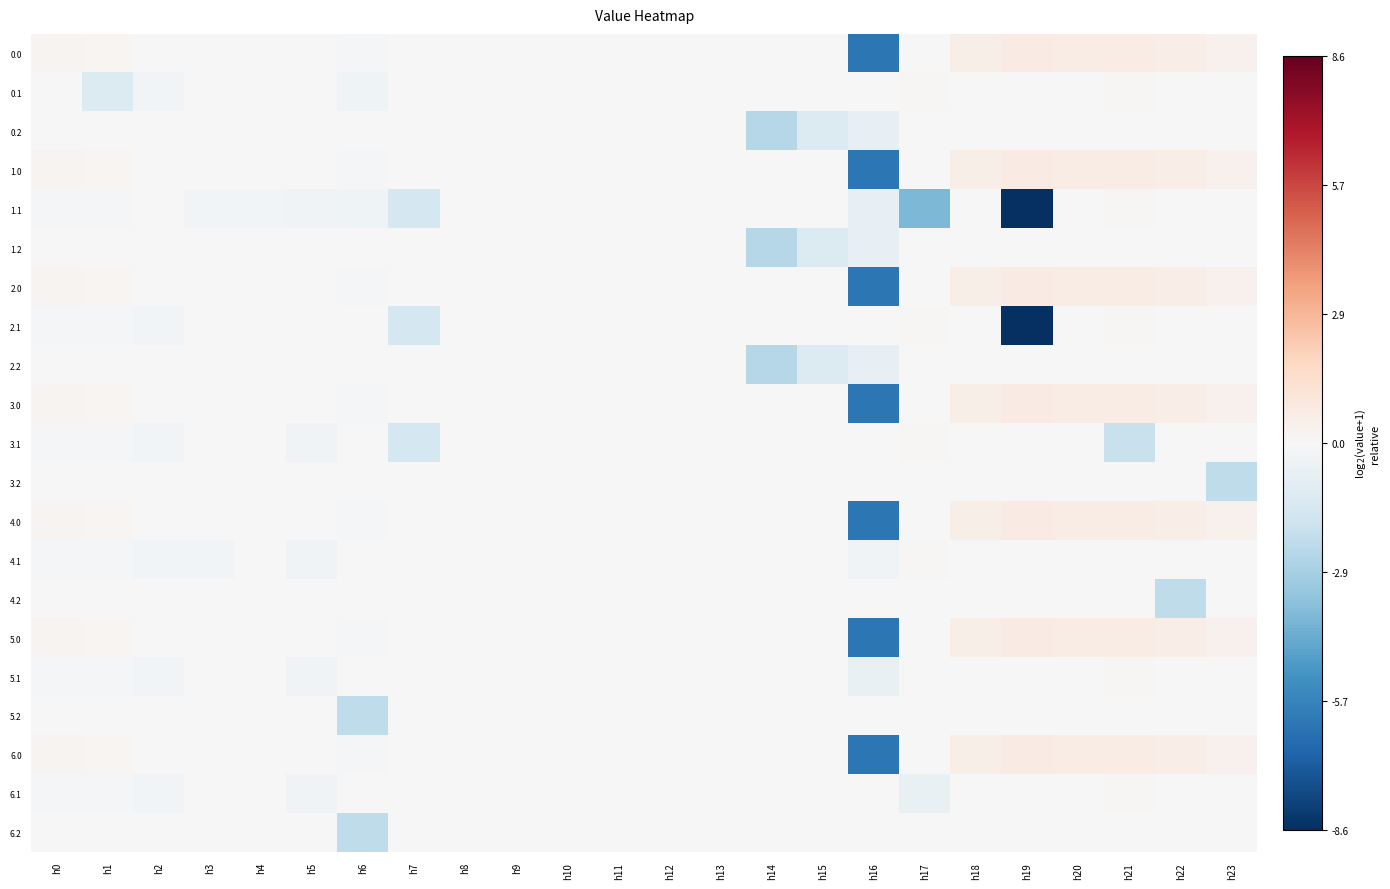

What is the total value across all series at h23?

182.0